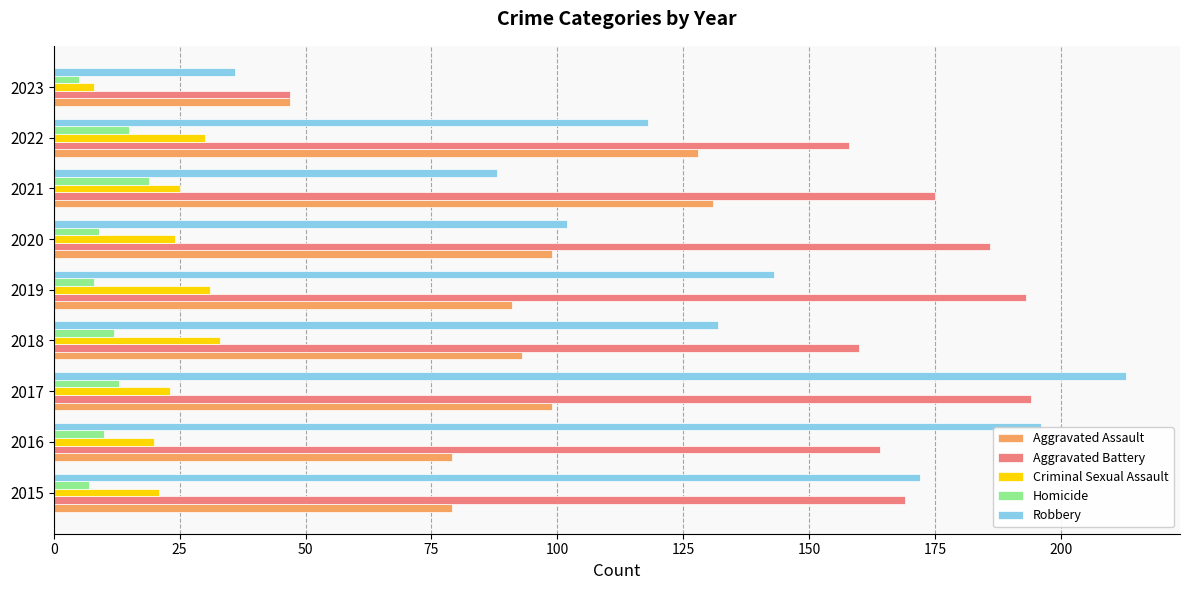

How many categories are shown in the chart?

9